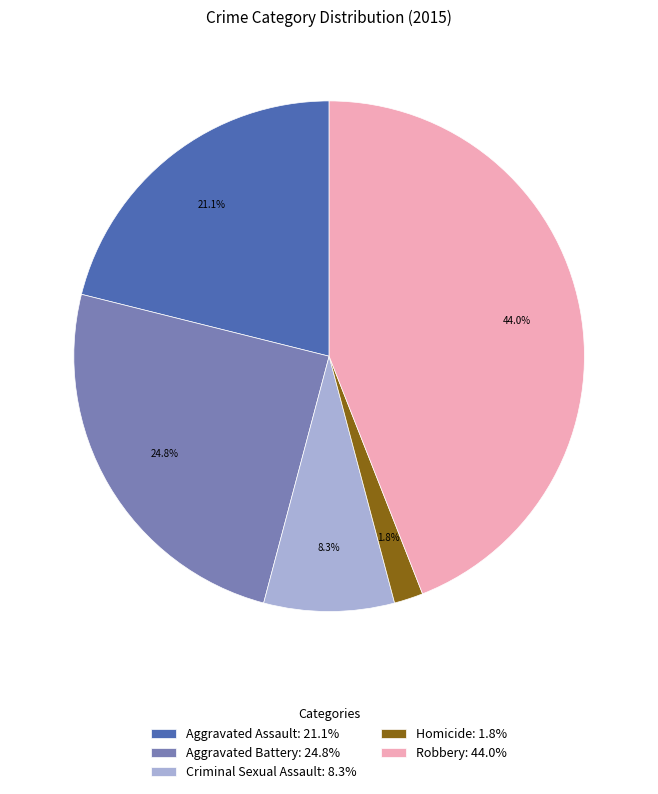

Rank the categories by value from highest to lowest.

Robbery, Aggravated Battery, Aggravated Assault, Criminal Sexual Assault, Homicide